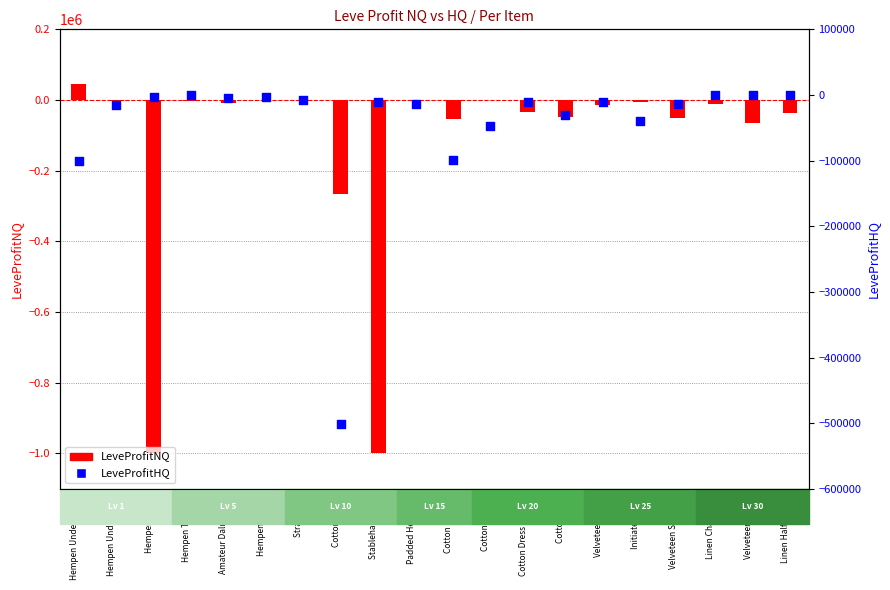

At how many categories does at least one series exceed -277845?

20